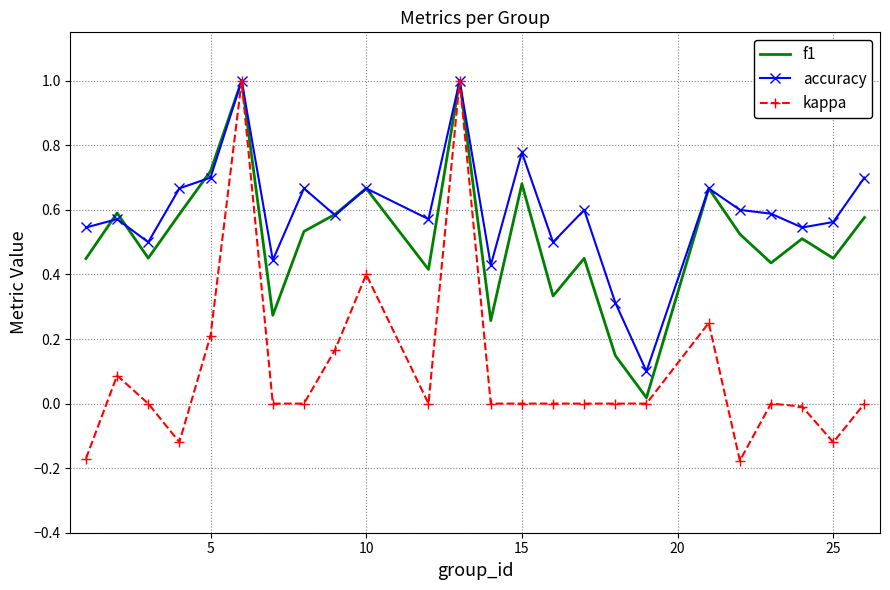

What is the maximum value for kappa?

1.0